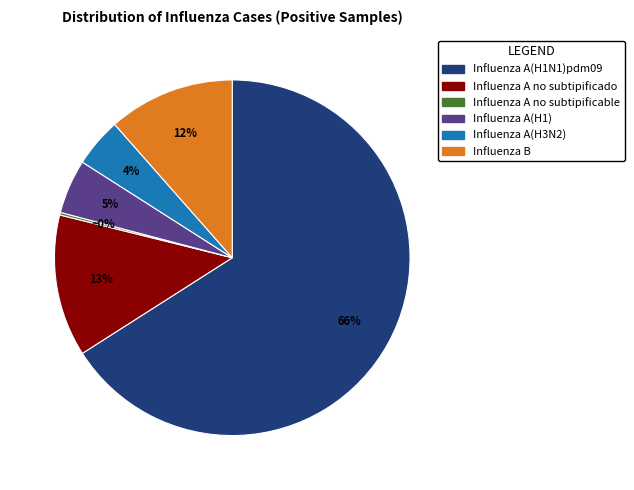

Which category accounts for the majority?

Influenza A(H1N1)pdm09